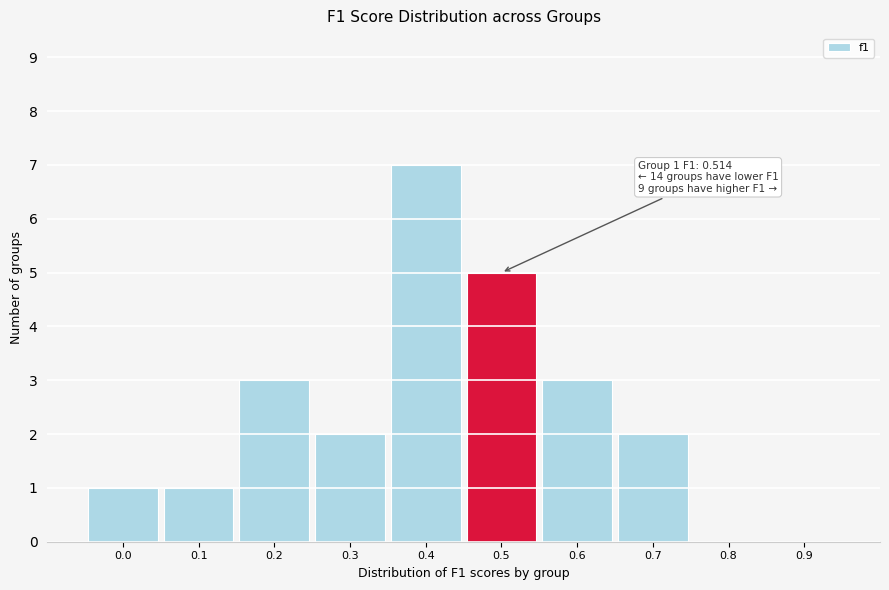

What is the sum of all values?

24